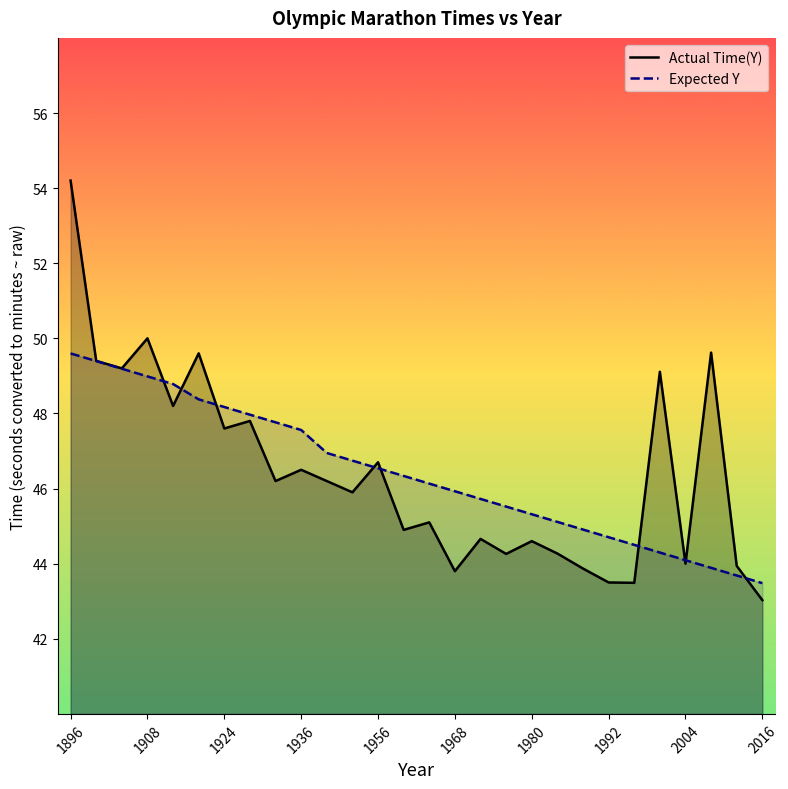

In Actual Time(Y), how many points are higher than both neighbors (excluding endpoints)?

10